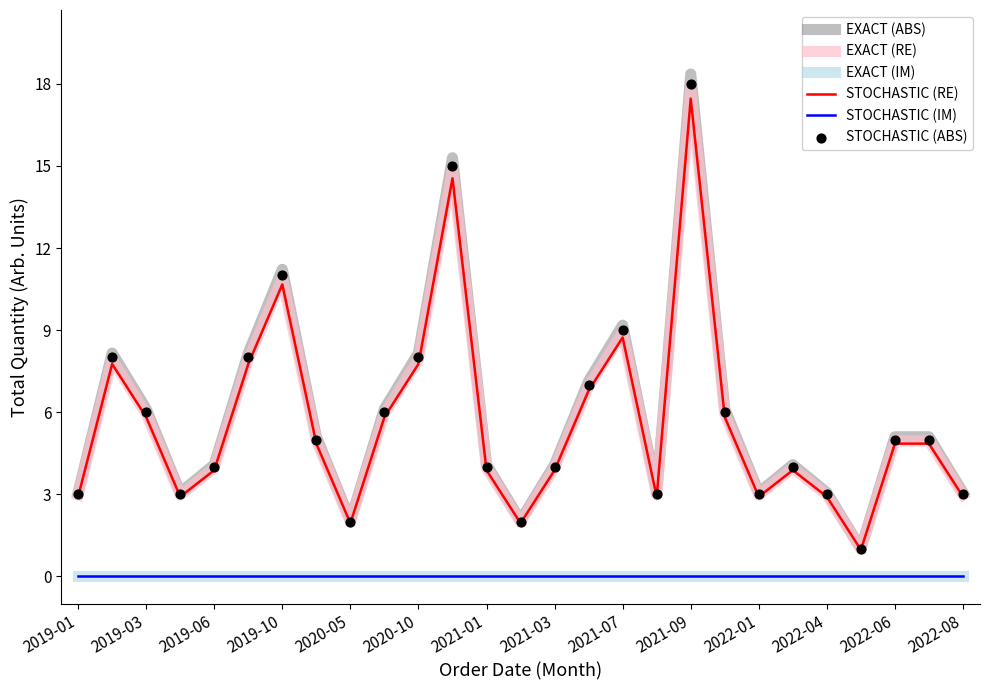

Is the value of STOCHASTIC (RE) at 14 greater than the value of STOCHASTIC (IM) at 15?

Yes